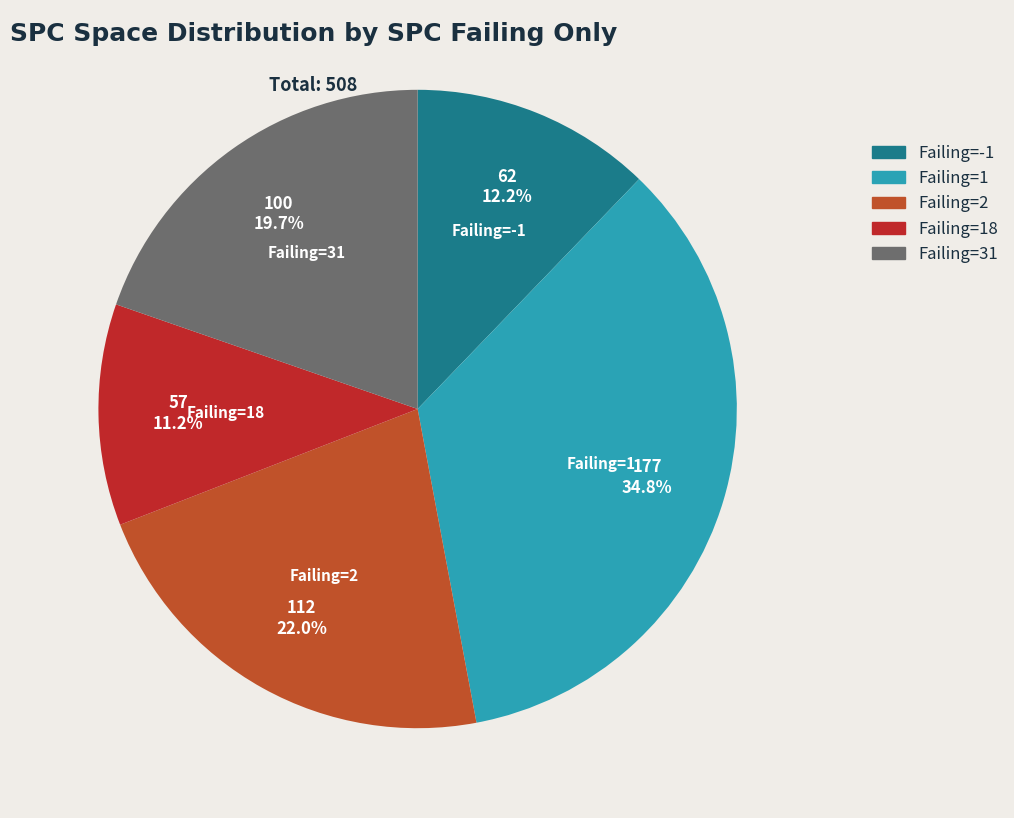

What percentage do Failing=-1 and Failing=31 together represent?

31.9%